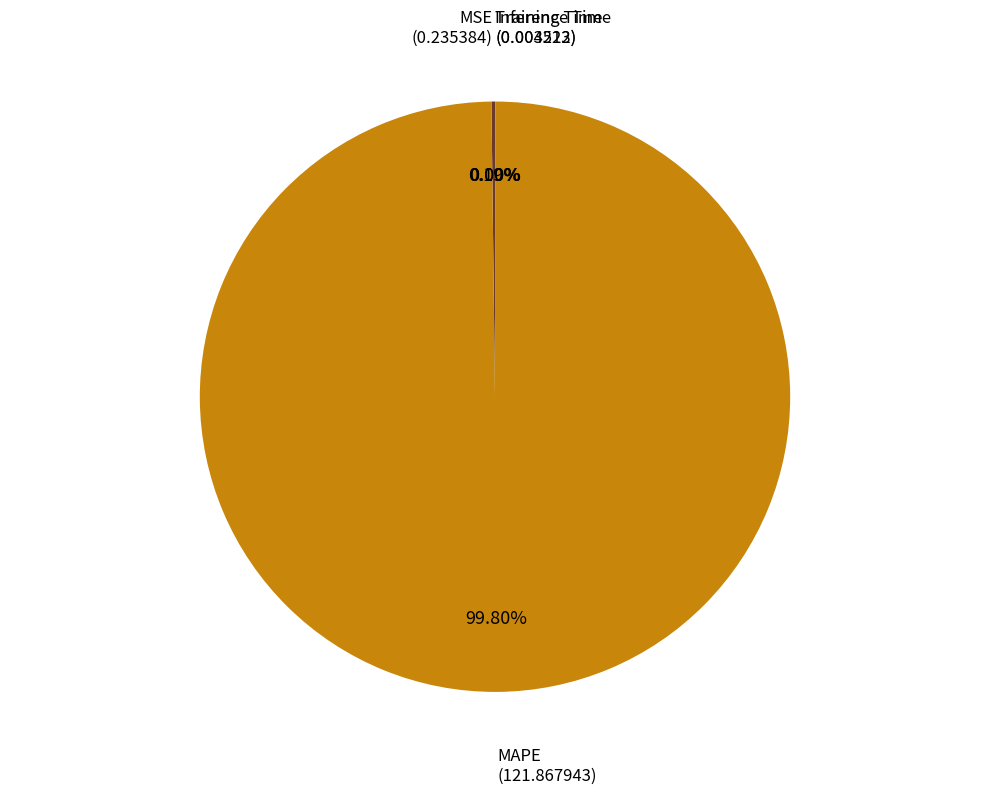

Is there any slice that represents more than half of the pie?

Yes